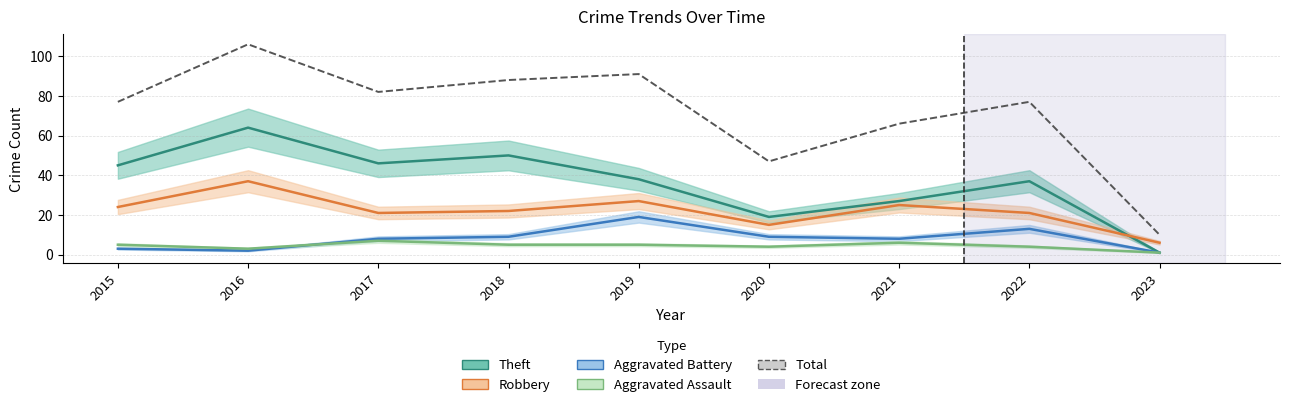

Which category has the highest value in the Robbery series?

2016